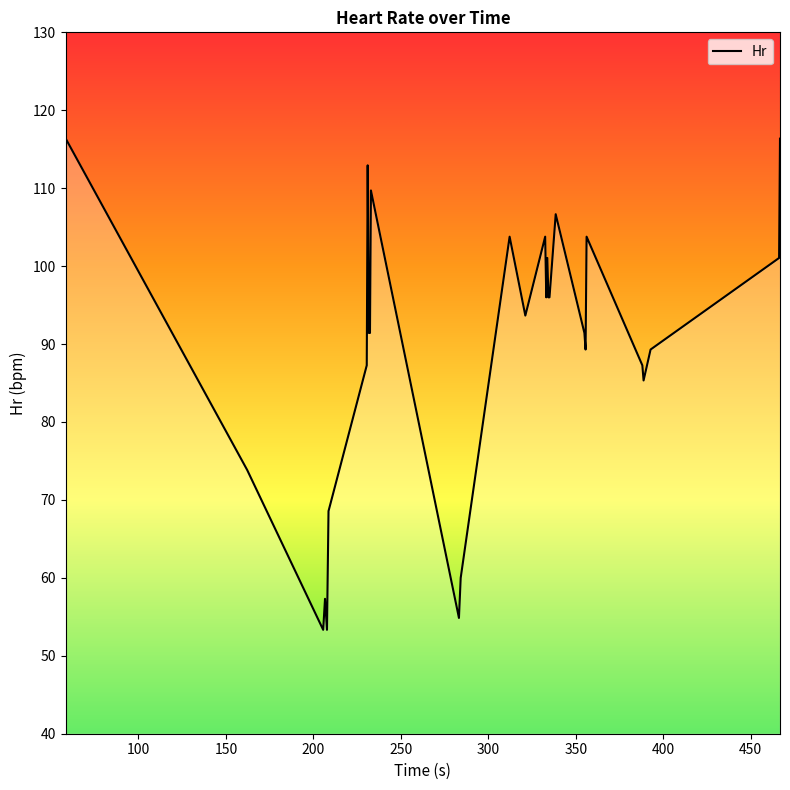

What is the difference between the maximum and minimum values?

63.0